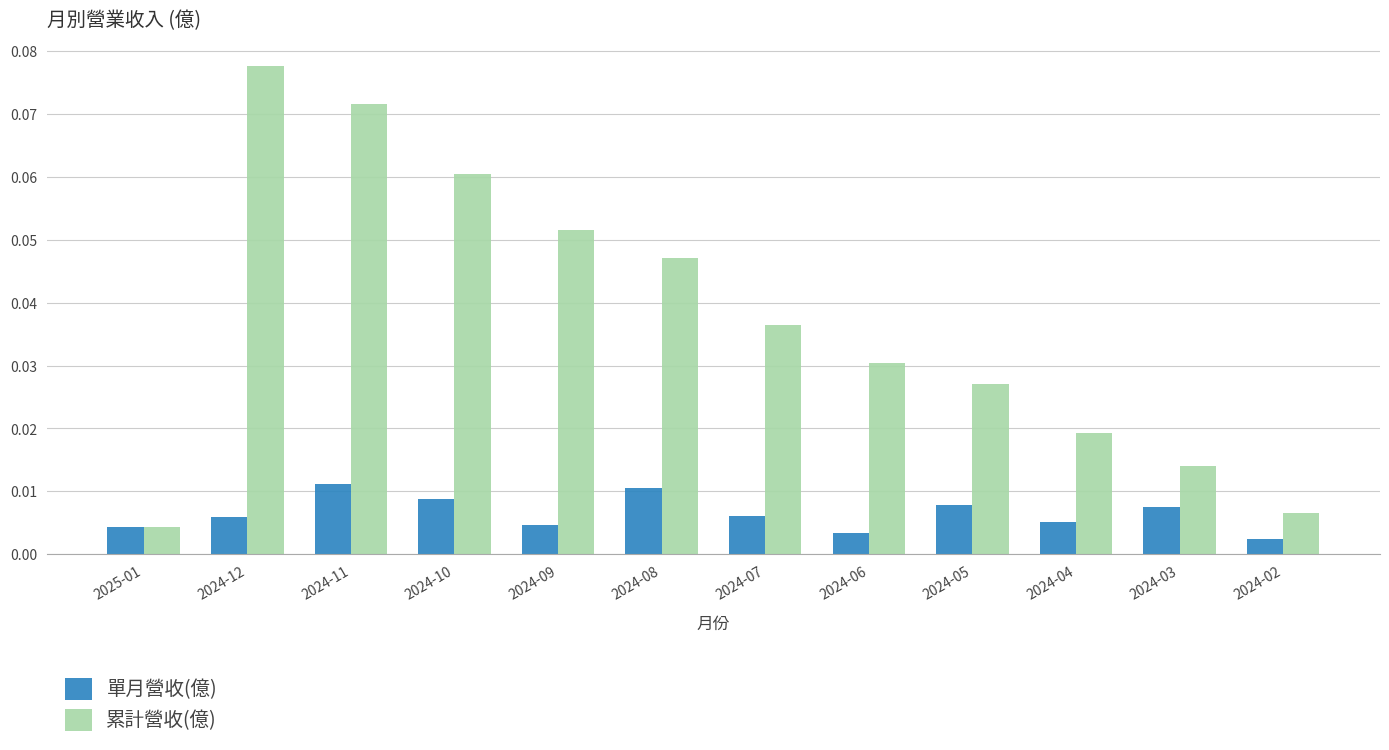

How many bars are there in total?

24